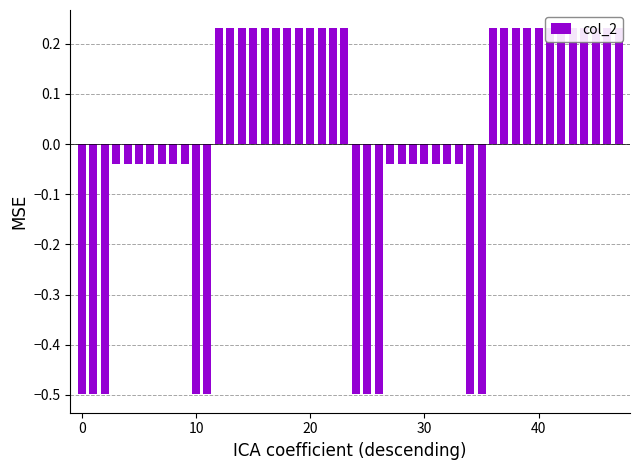

What is the difference between the maximum and second lowest values?

0.7